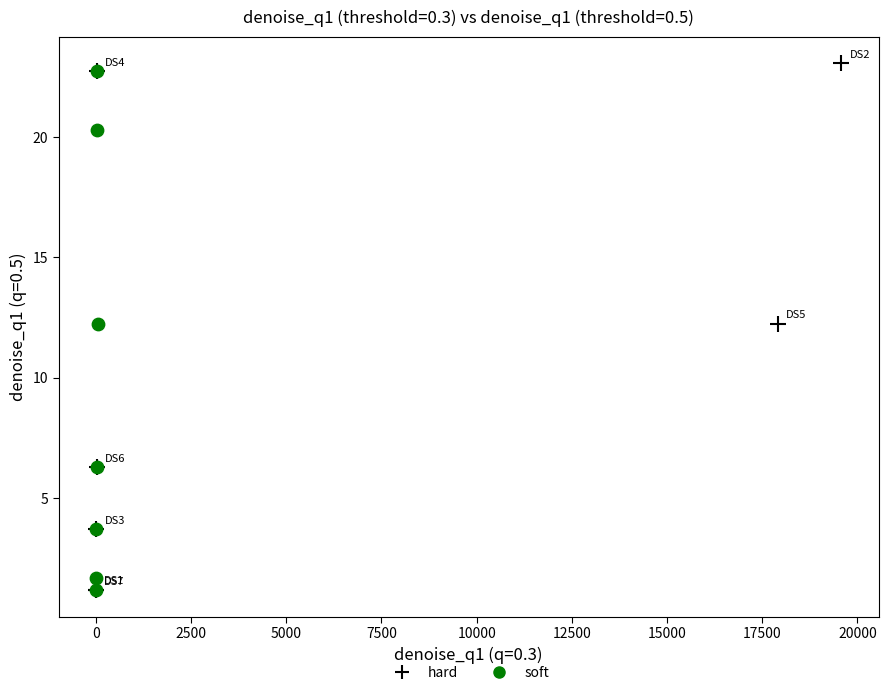

Which series has the widest spread of Y values?

hard